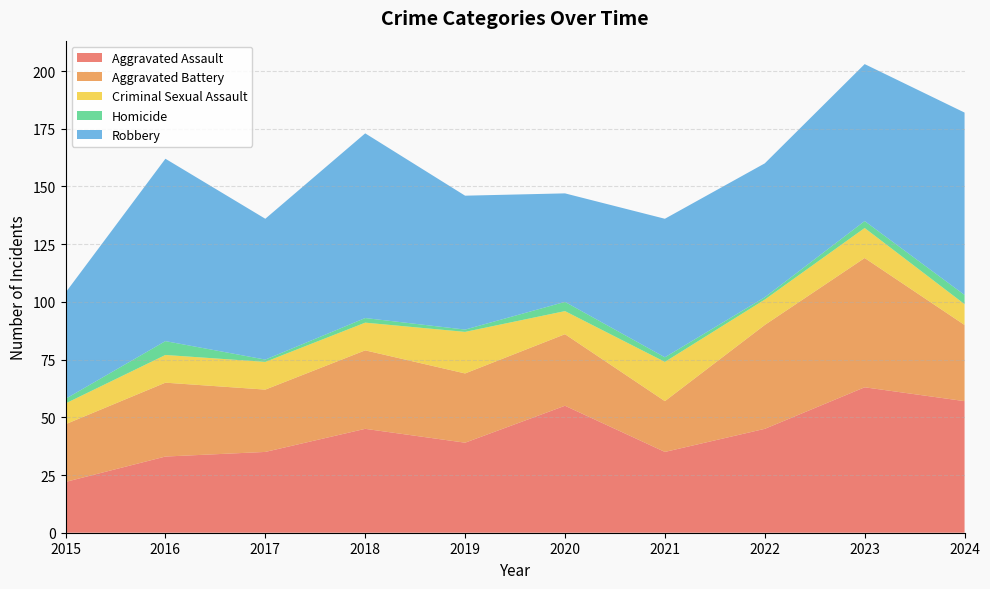

Reading left to right, what are all the values shown in this chart?

Aggravated Assault: 2015=22	2016=33	2017=35	2018=45	2019=39	2020=55	2021=35	2022=45	2023=63	2024=57
Aggravated Battery: 2015=25	2016=32	2017=27	2018=34	2019=30	2020=31	2021=22	2022=45	2023=56	2024=33
Criminal Sexual Assault: 2015=9	2016=12	2017=12	2018=12	2019=18	2020=10	2021=17	2022=11	2023=13	2024=9
Homicide: 2015=2	2016=6	2017=1	2018=2	2019=1	2020=4	2021=2	2022=1	2023=3	2024=4
Robbery: 2015=46	2016=79	2017=61	2018=80	2019=58	2020=47	2021=60	2022=58	2023=68	2024=79